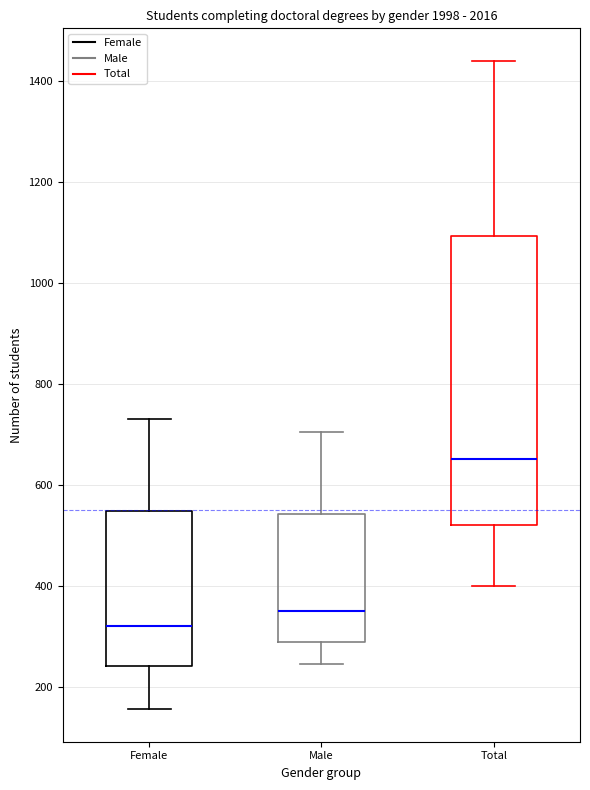

Reading left to right, transcribe this box plot: for each box, give where its median line is, the range the box spans, and where its two whiskers end, as read against the y-axis. The values are not printed on the chart, so give them approximately, as read against the axis.

Female: median 320, box 240 to 540, whiskers 160 to 740
Male: median 360, box 280 to 540, whiskers 240 to 700
Total: median 660, box 520 to 1100, whiskers 400 to 1440